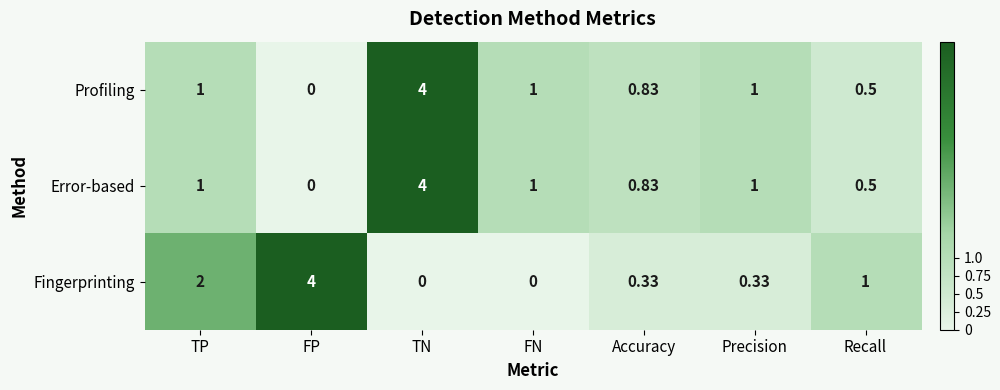

At which label is Fingerprinting closest to 2?

TP